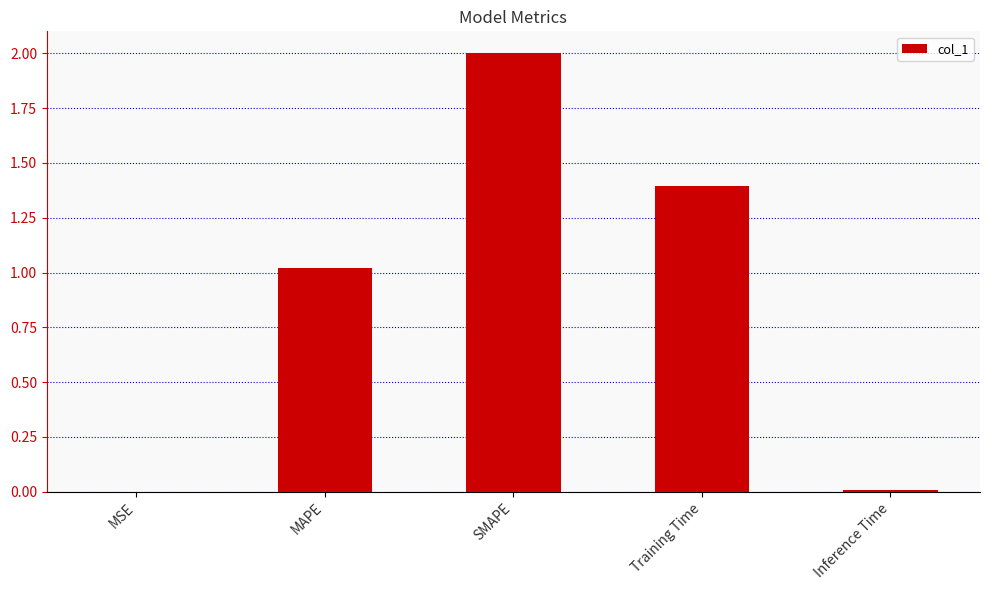

What is the average value?

0.9